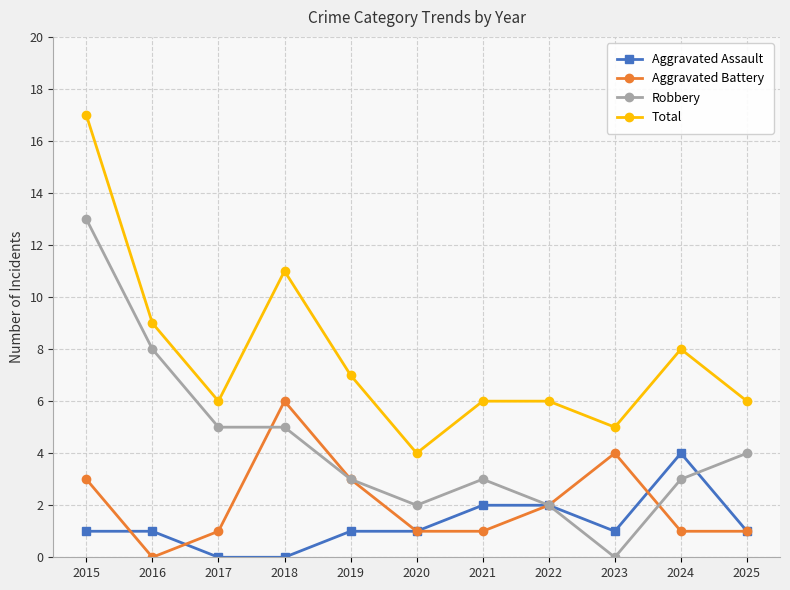

What is the value of the Robbery point at the 6th from the left?

2